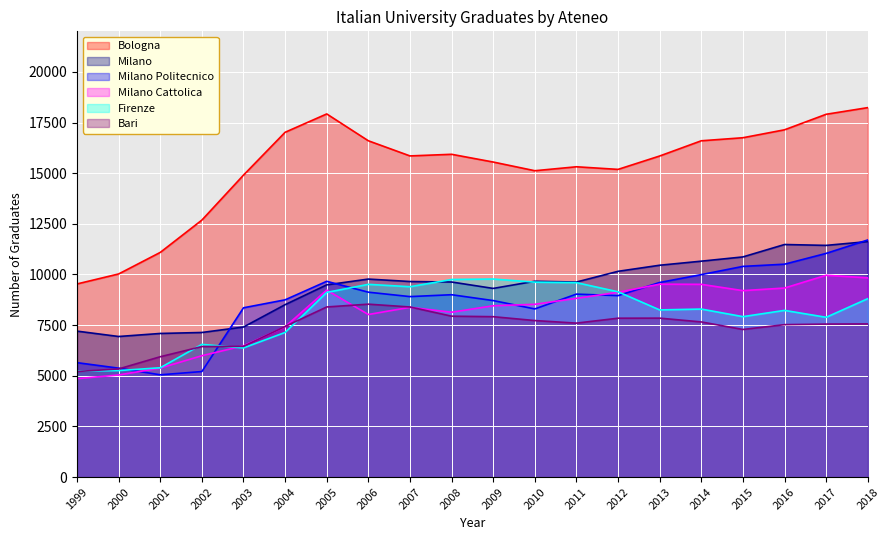

What is the difference between the Bologna values at 2007 and 1999?

6319